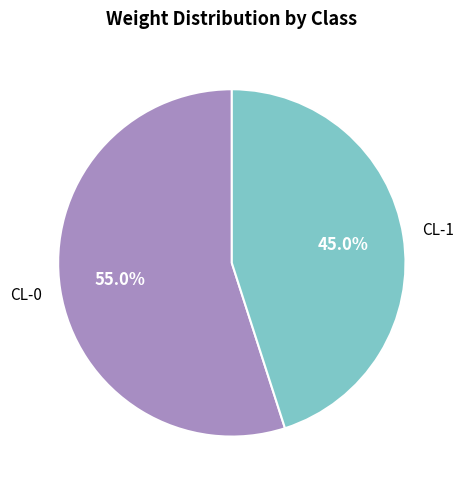

What is the total percentage of CL-0 and CL-1?

100.0%